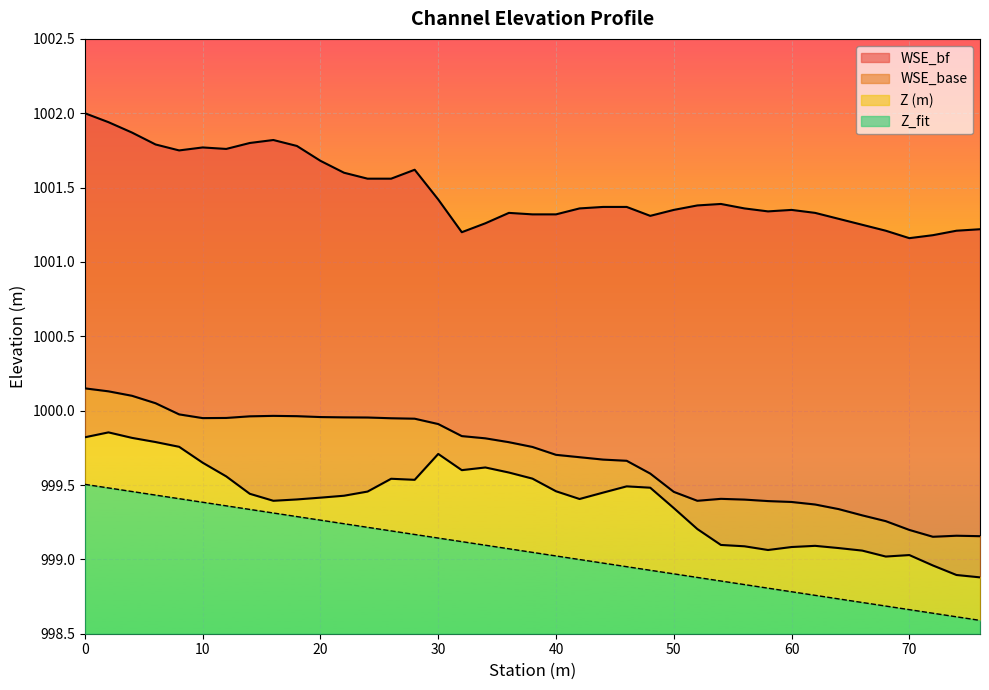

What is the difference between the maximum and second lowest values in the Z (m) series?

1.0